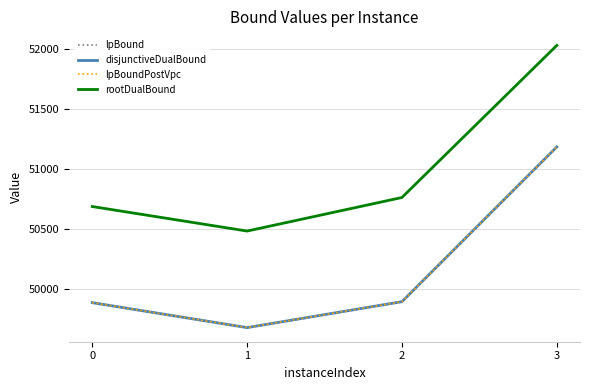

At which label does lpBoundPostVpc reach its minimum?

1